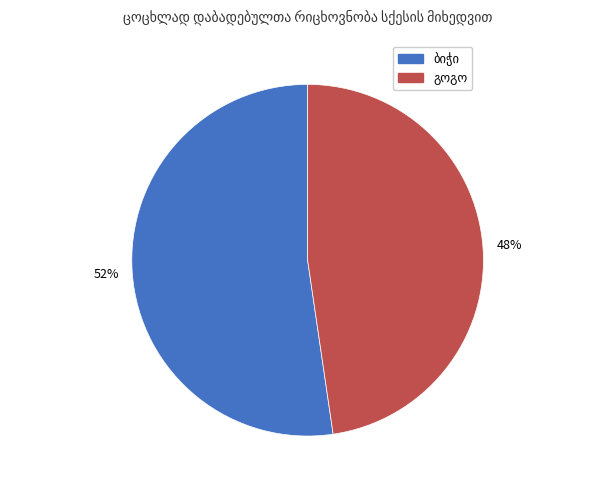

To the nearest percent, what is the average slice percentage?

50%